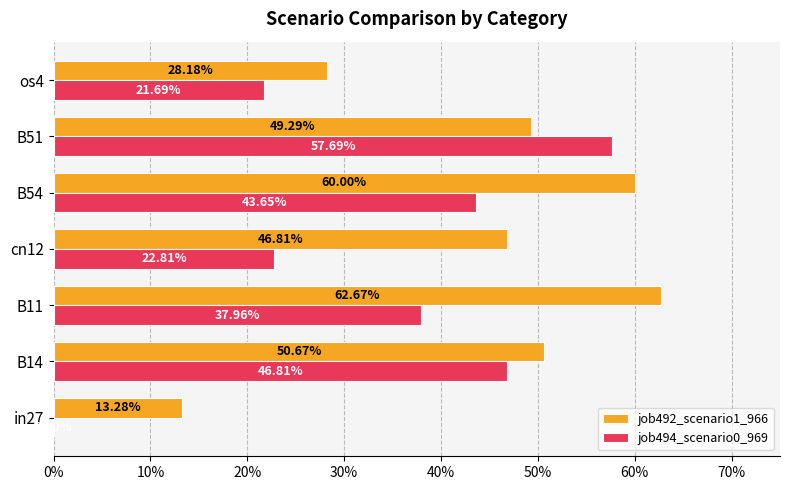

How many groups of bars are there?

7